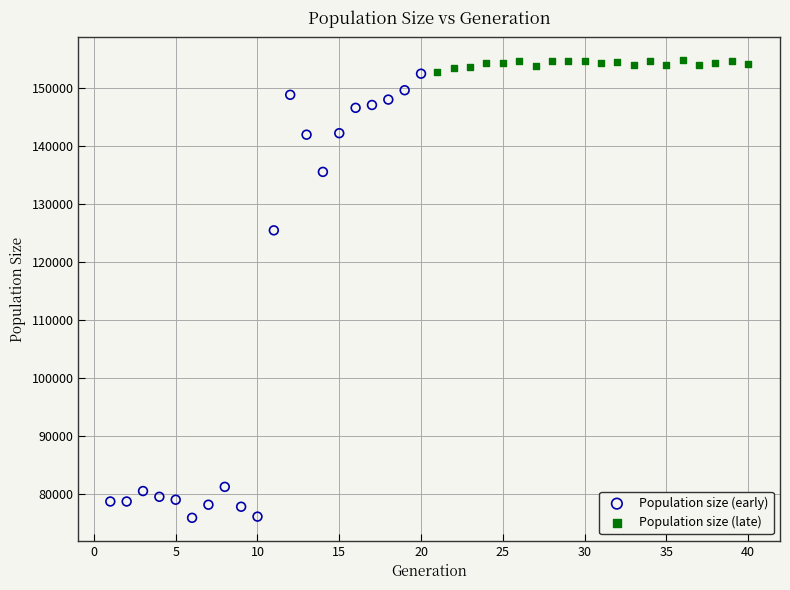

Which series has the widest spread of Y values?

Population size (early)